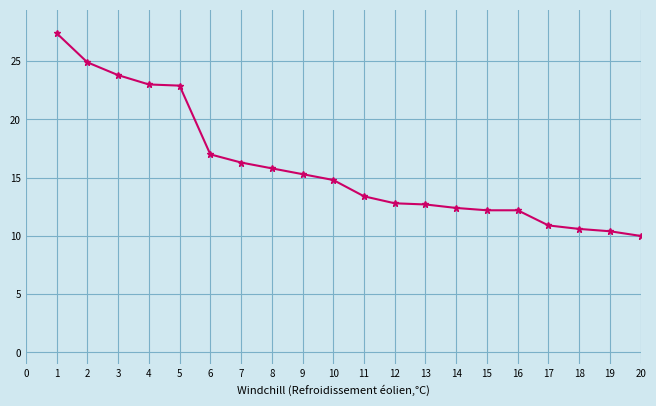

Read the value at 18.

10.6